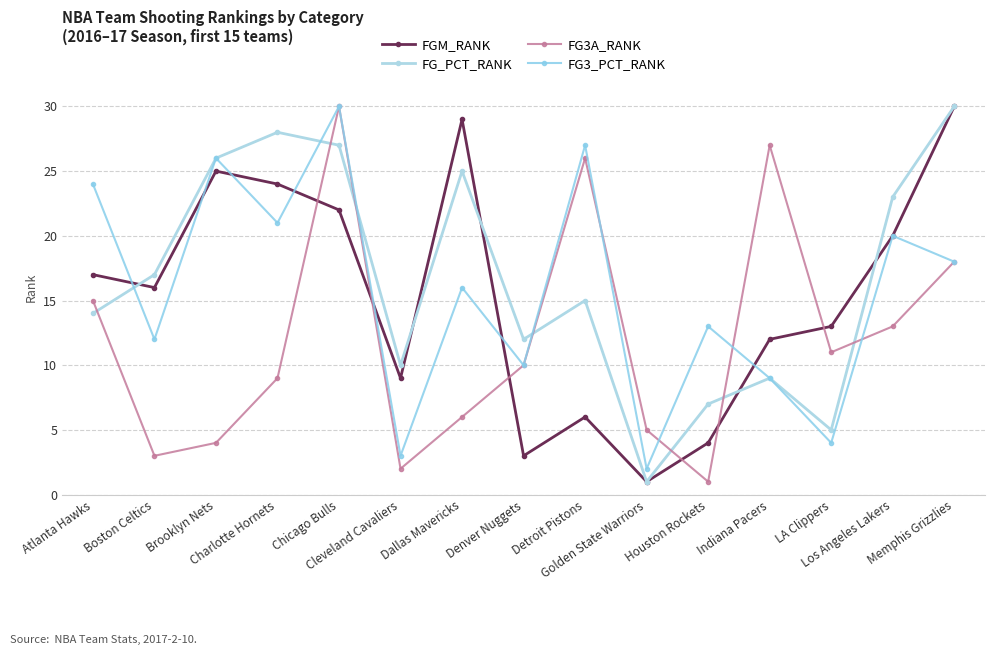

The FG3_PCT_RANK series shows 20 at Boston Celtics. True or false?

False